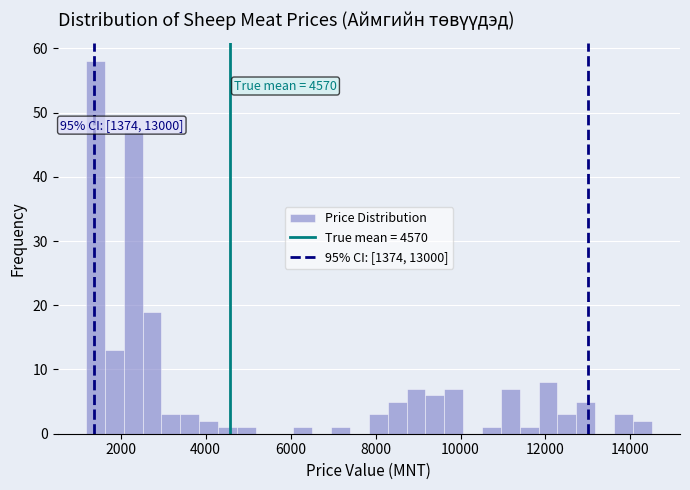

Around what value on the x-axis is the tallest bar? Give the approximate position of its centre, as read against the axis.

1400